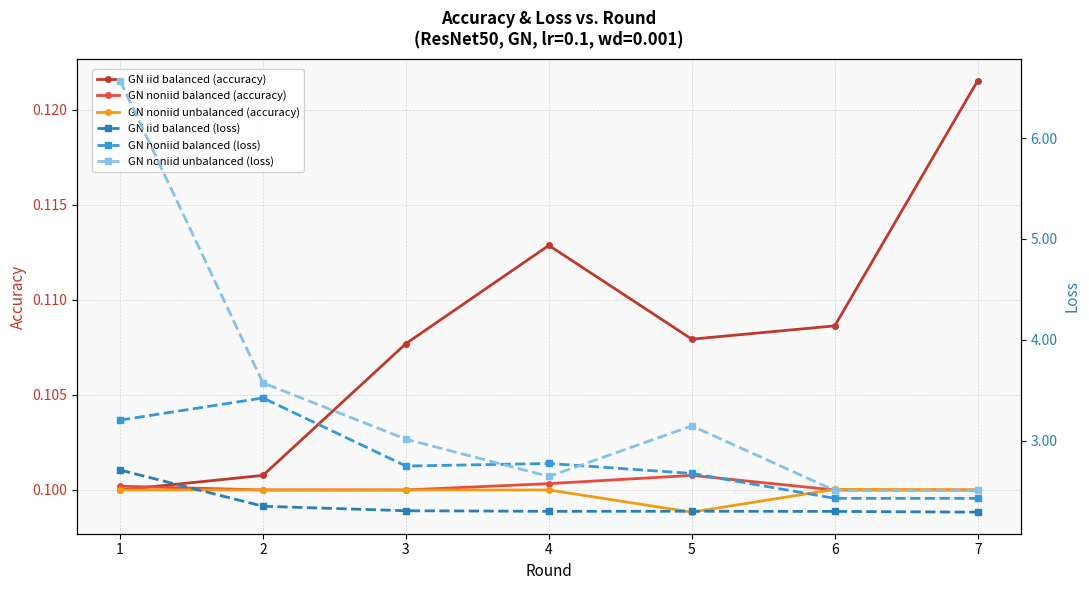

Reading left to right, list all the values displayed in this chart.

GN iid balanced (accuracy): 0.1	0.1	0.1	0.1	0.1	0.1	0.1
GN noniid balanced (accuracy): 0.1	0.1	0.1	0.1	0.1	0.1	0.1
GN noniid unbalanced (accuracy): 0.1	0.1	0.1	0.1	0.1	0.1	0.1
GN iid balanced (loss): 2.7	2.3	2.3	2.3	2.3	2.3	2.3
GN noniid balanced (loss): 3.2	3.4	2.7	2.8	2.7	2.4	2.4
GN noniid unbalanced (loss): 6.6	3.6	3.0	2.6	3.1	2.5	2.5